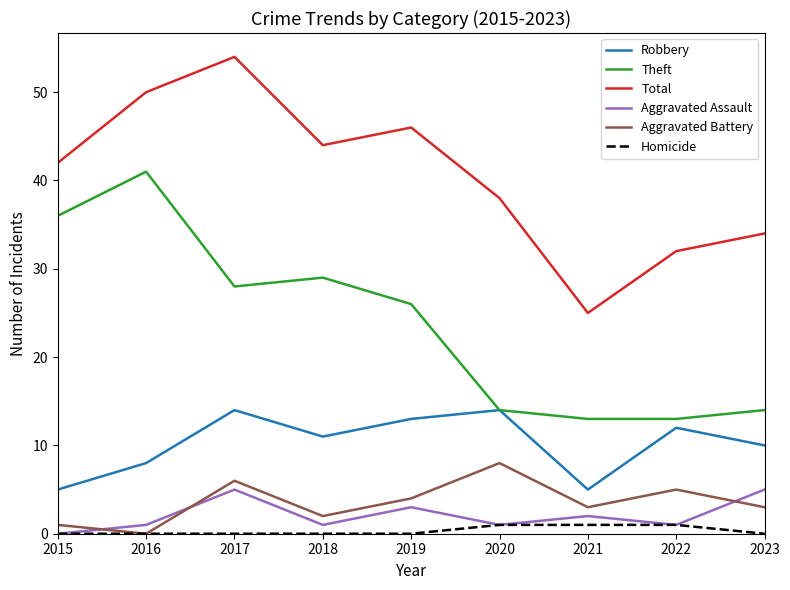

Is it true that Total equals 38 at 2020?

True